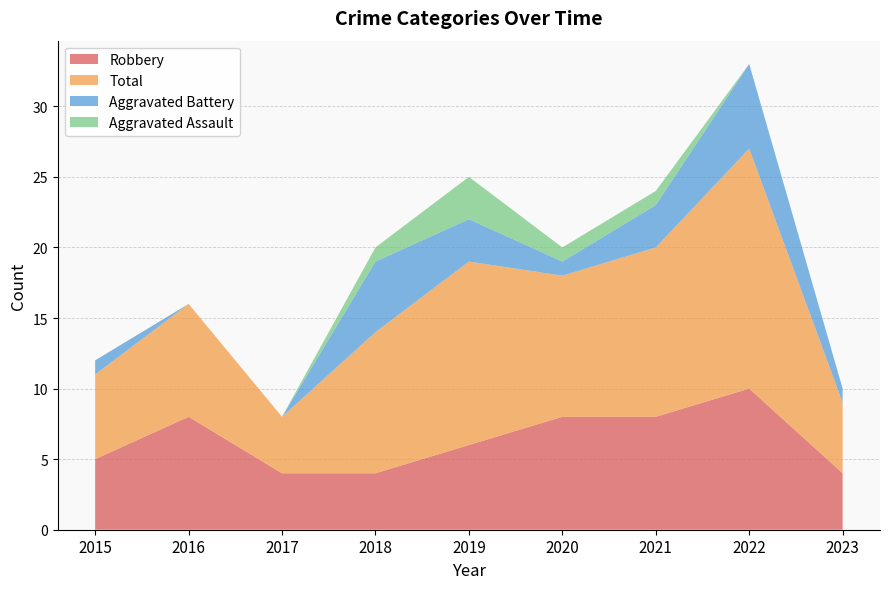

Reading right to left, what are all the values shown in this chart?

Robbery: 2023=4	2022=10	2021=8	2020=8	2019=6	2018=4	2017=4	2016=8	2015=5
Total: 2023=5	2022=17	2021=12	2020=10	2019=13	2018=10	2017=4	2016=8	2015=6
Aggravated Battery: 2023=1	2022=6	2021=3	2020=1	2019=3	2018=5	2017=0	2016=0	2015=1
Aggravated Assault: 2023=0	2022=0	2021=1	2020=1	2019=3	2018=1	2017=0	2016=0	2015=0